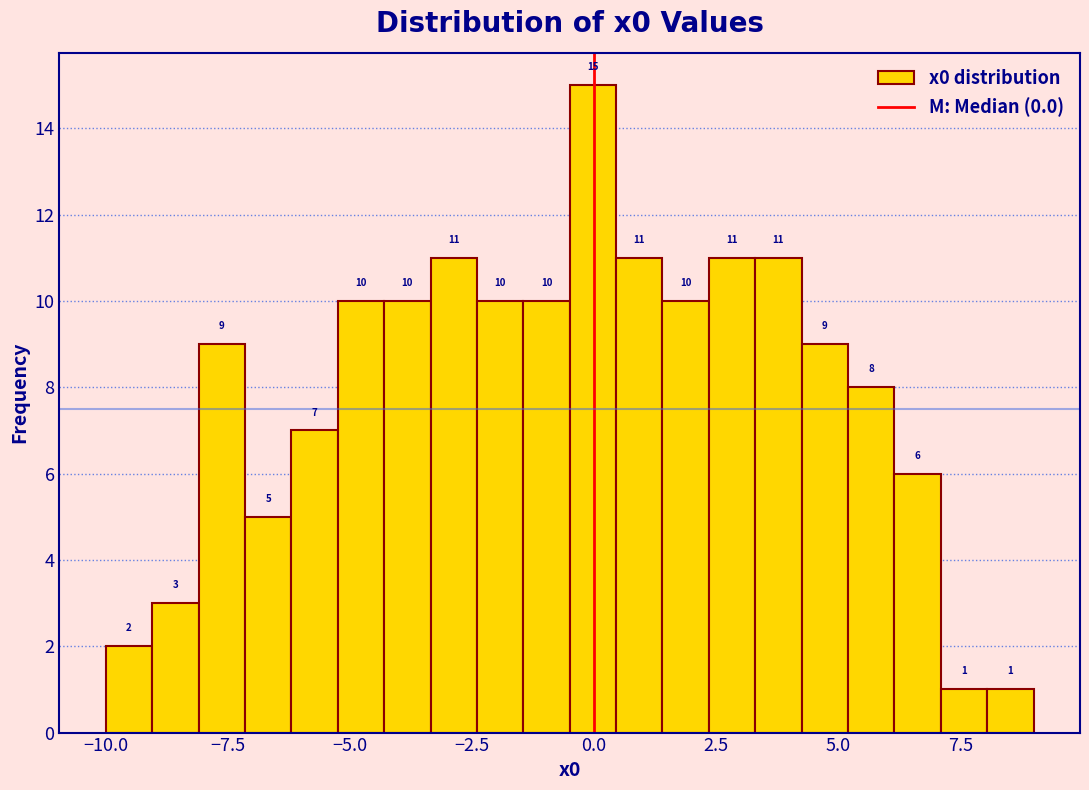

Around what value on the x-axis is the tallest bar? Give the approximate position of its centre, as read against the axis.

0.0